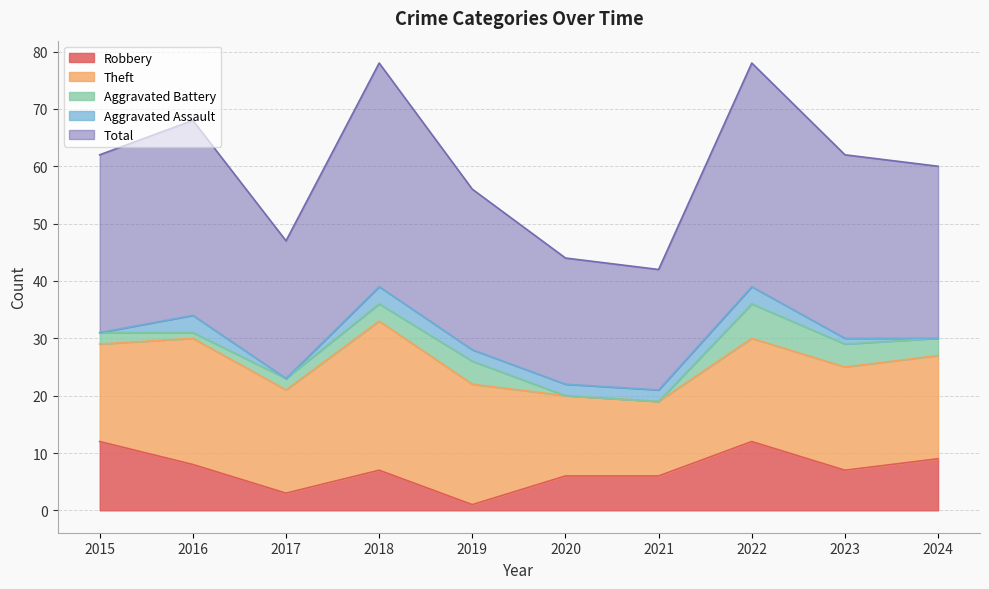

The Theft series shows 10 at 2018. True or false?

False